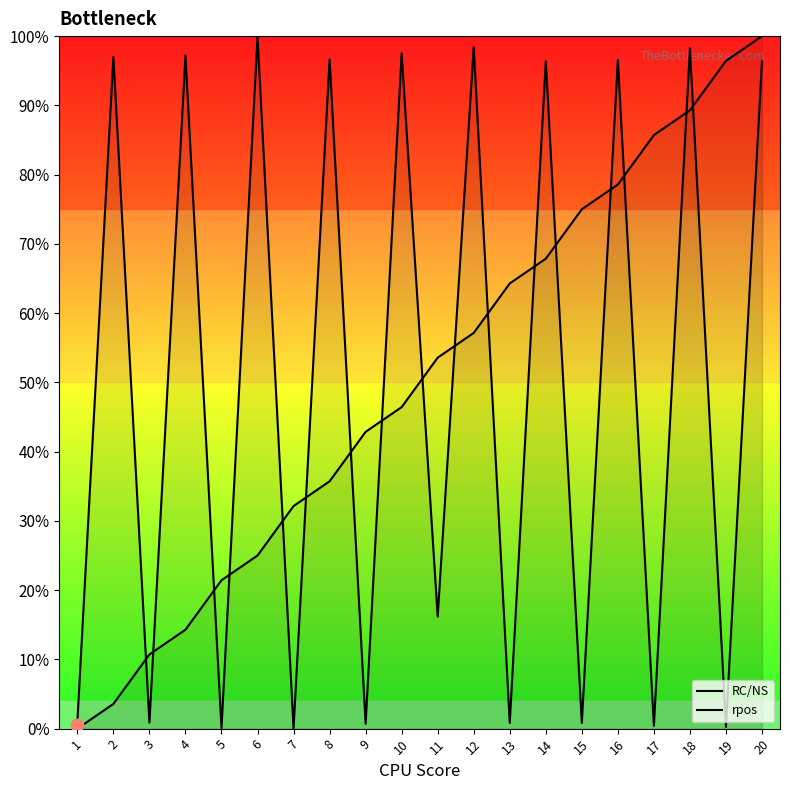

Which series has the largest total across all categories?

rpos